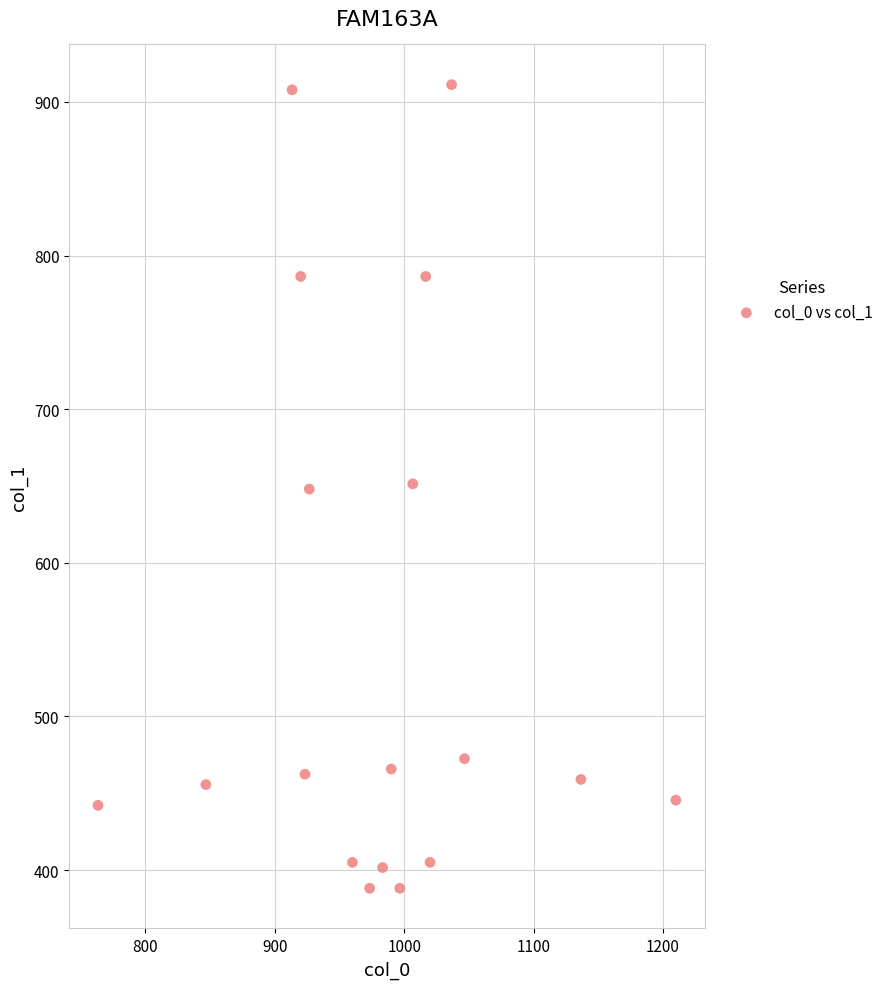

What is the range of X values (max minus min)?

446.7